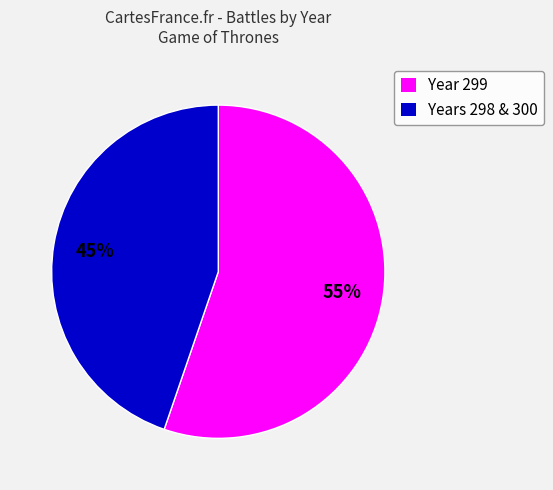

To the nearest percent, what is the average slice percentage?

50%